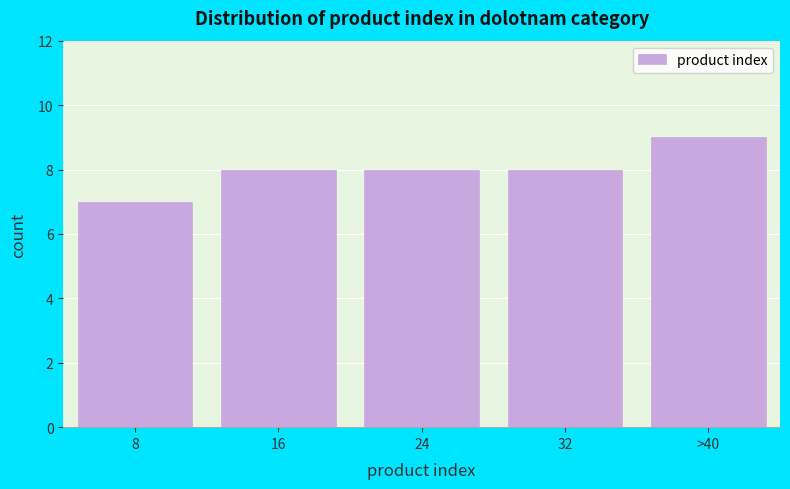

Reading right to left, list all the values displayed in this chart.

9	8	8	8	7